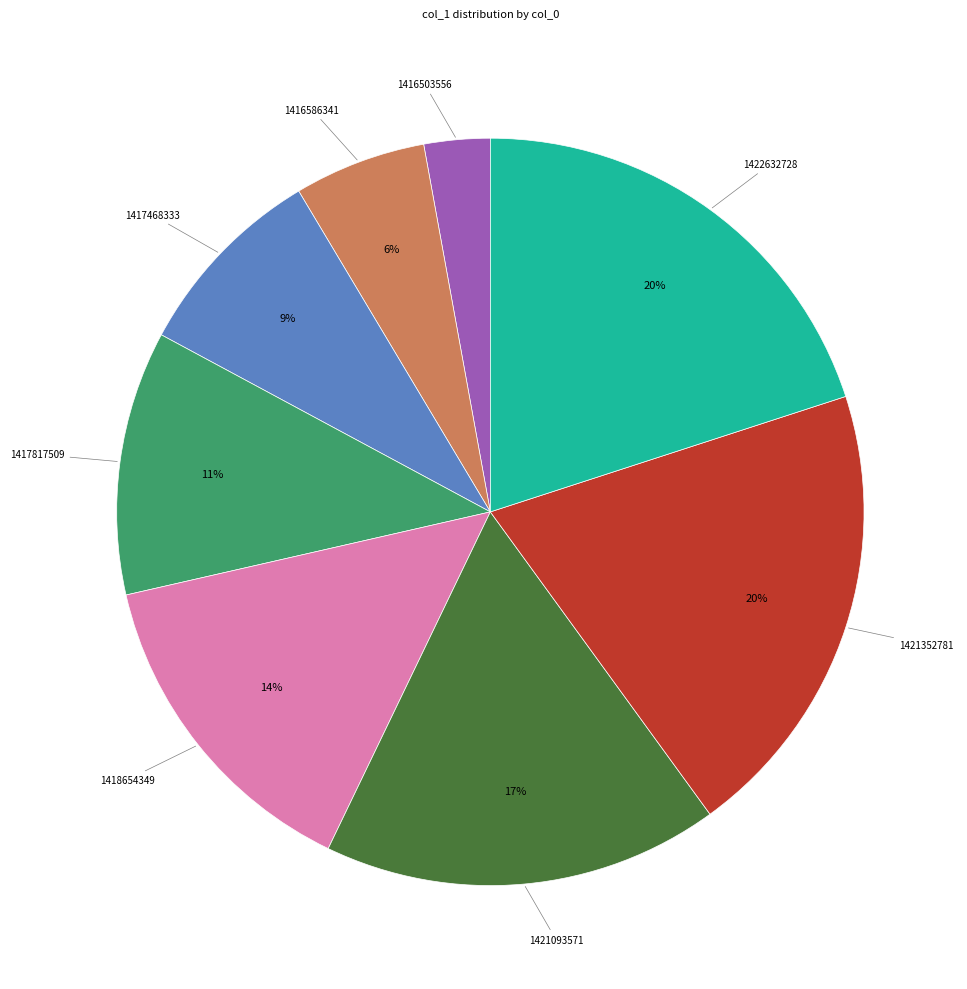

Does any single category account for the majority?

No